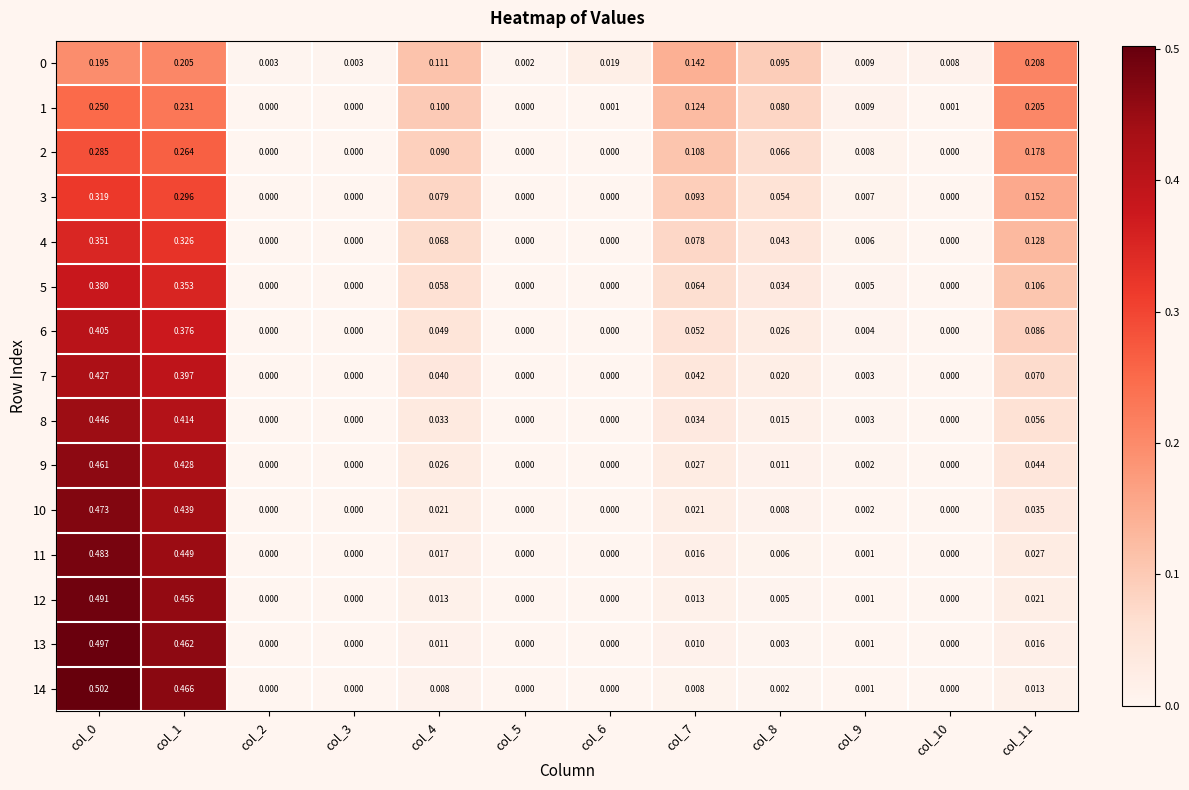

Is the value of 10 at col_4 greater than the value of 5 at col_0?

No